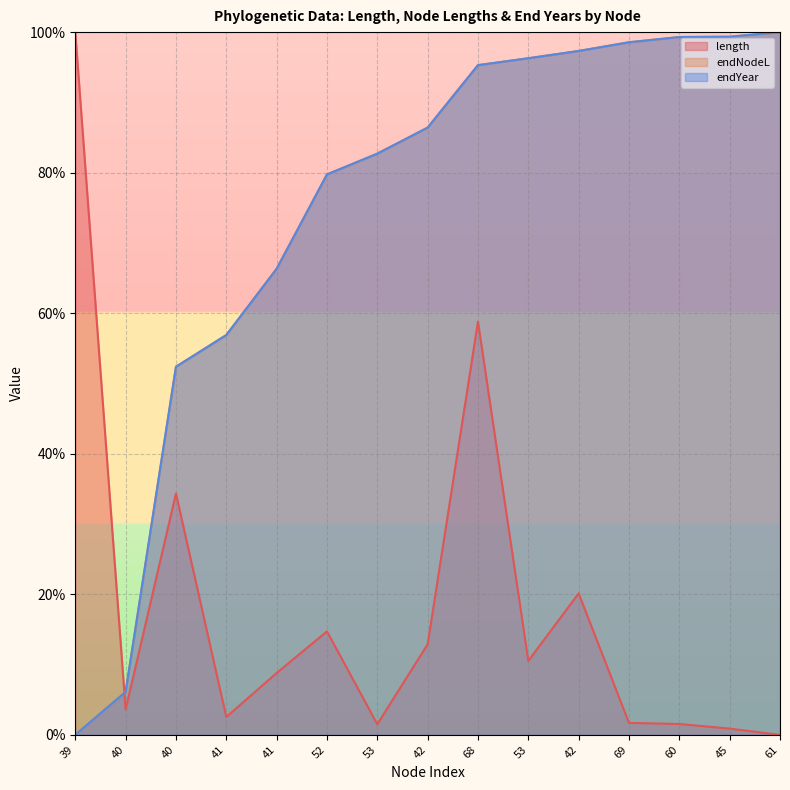

What is the spread (max minus min) of values at 41?

0.5